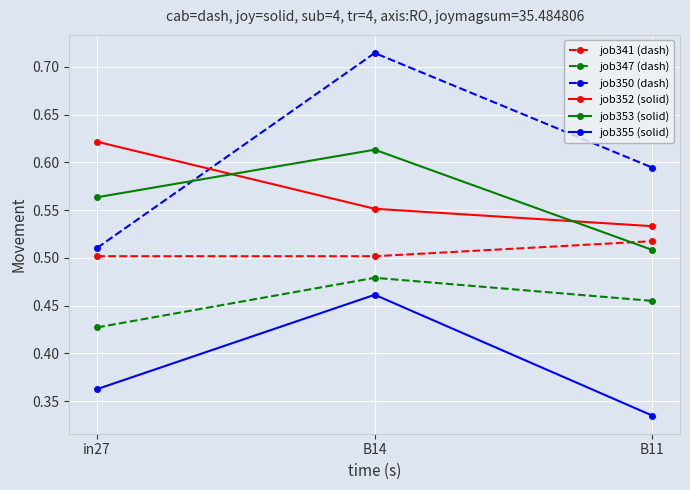

What is the sum of all job352 (solid) values?

1.7